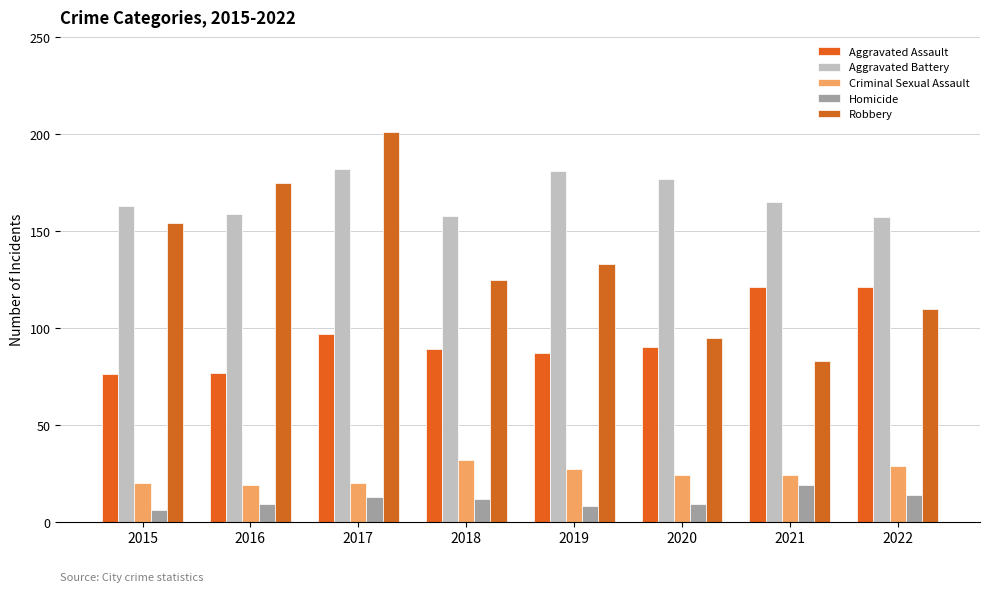

What is the difference between the highest and lowest values at 2016?

166